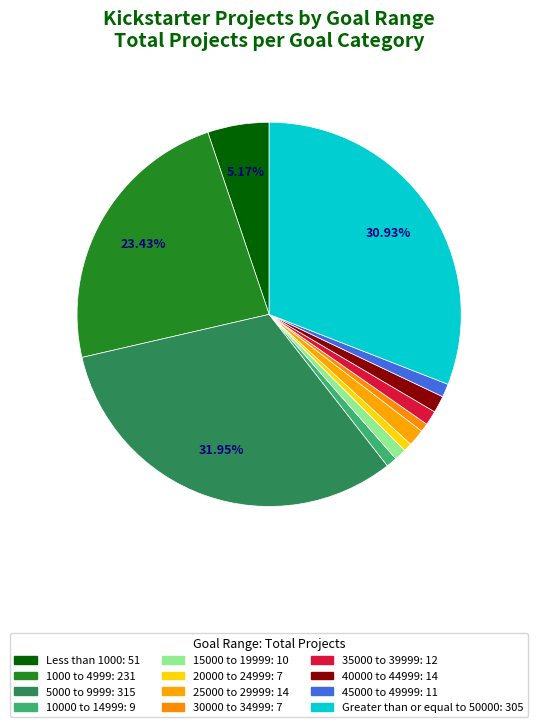

How many slices are in this pie chart?

12